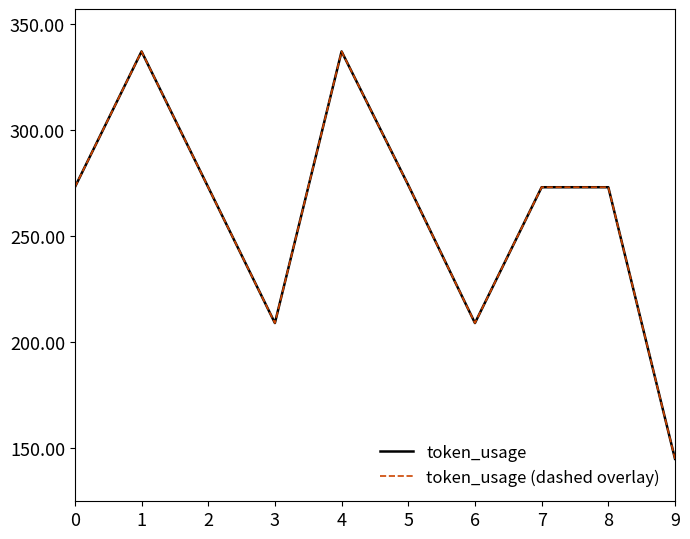

What is the difference between the token_usage values at 6 and 2?

64